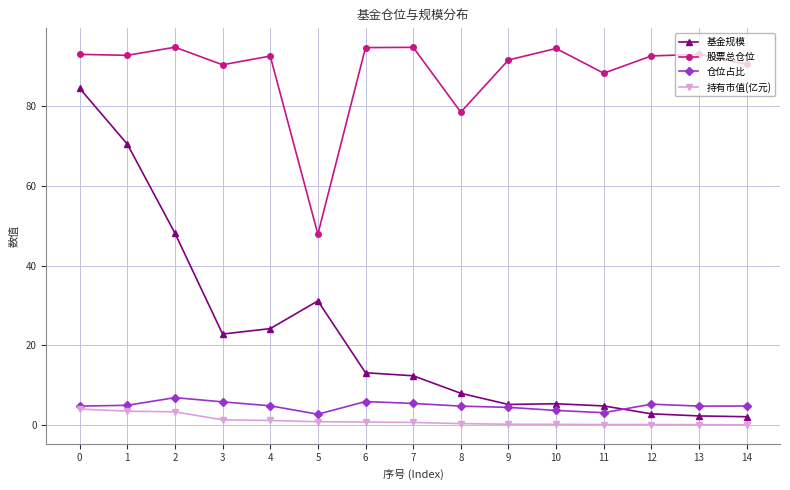

True or false: 基金规模 and 仓位占比 cross at least once.

True